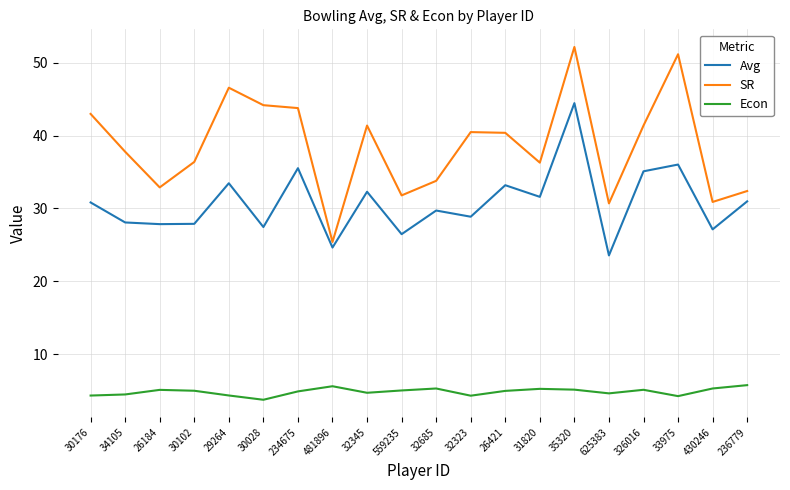

The Econ series shows 5.3 at 32685. True or false?

True